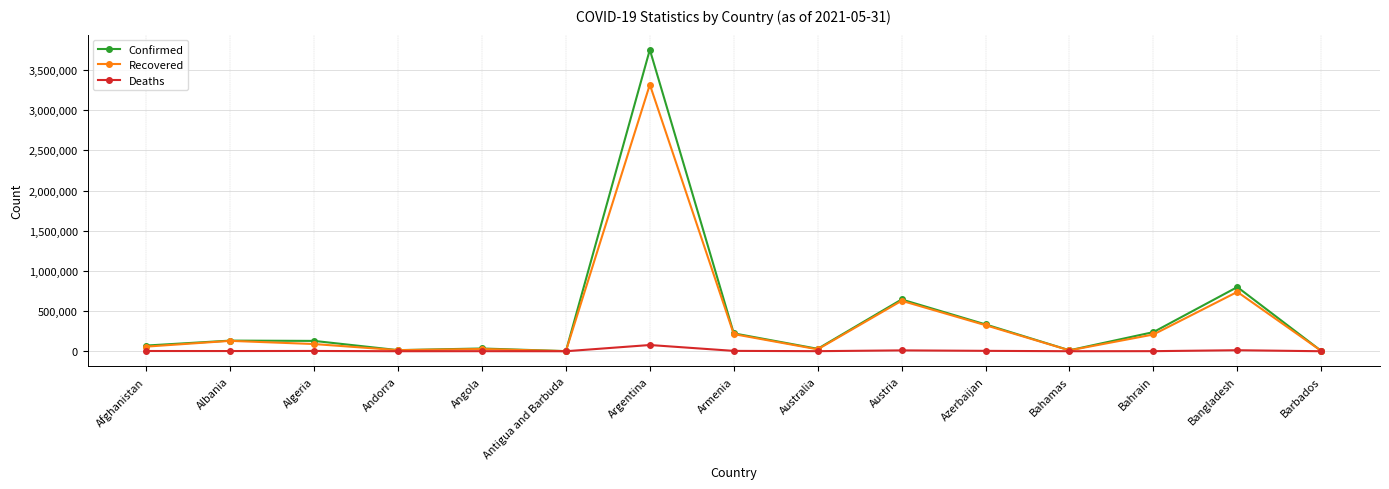

True or false: Confirmed has more than 2 interior local peaks.

True